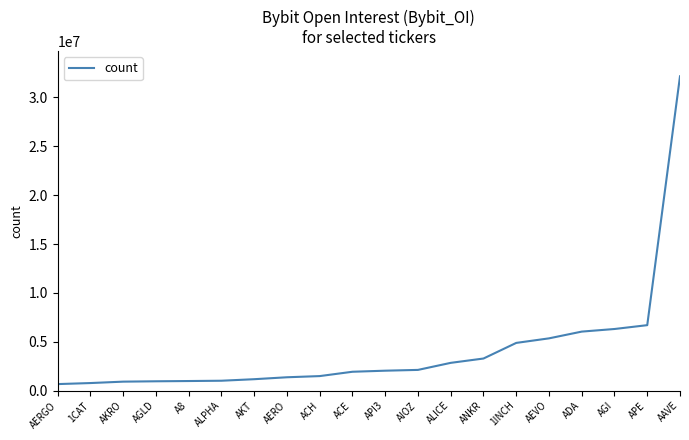

How many lines are shown in the chart?

1